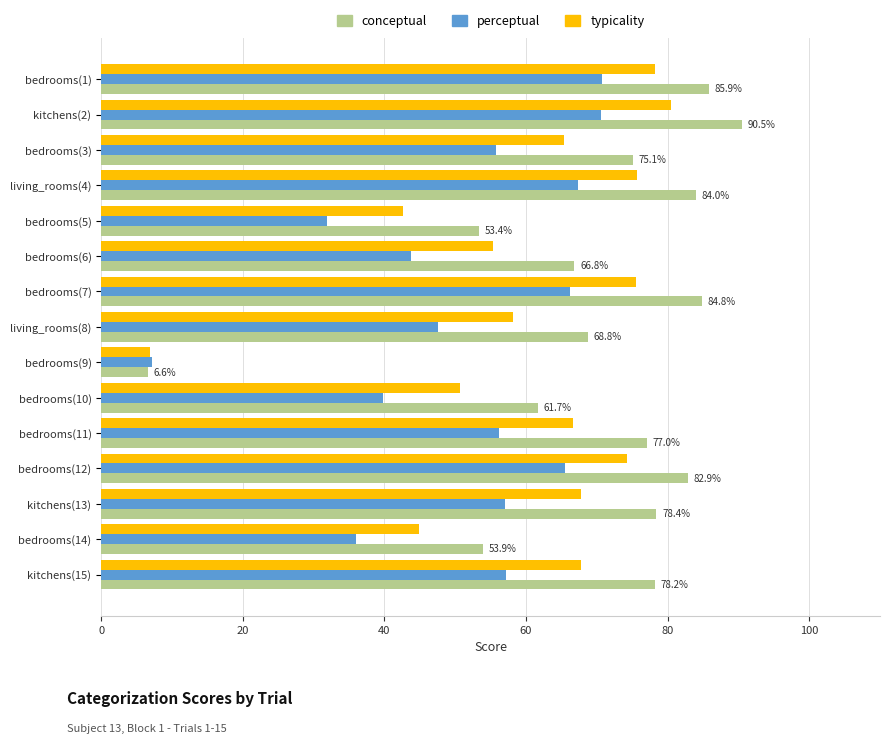

The perceptual series shows 43.8 at bedrooms(6). True or false?

True